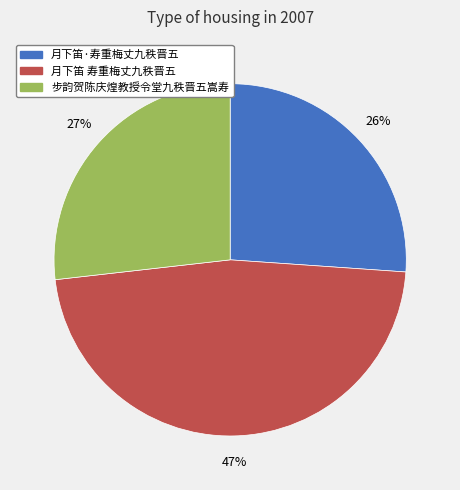

Is the sum of 月下笛·寿重梅丈九秩晋五 and 月下笛 寿重梅丈九秩晋五 greater than half?

Yes